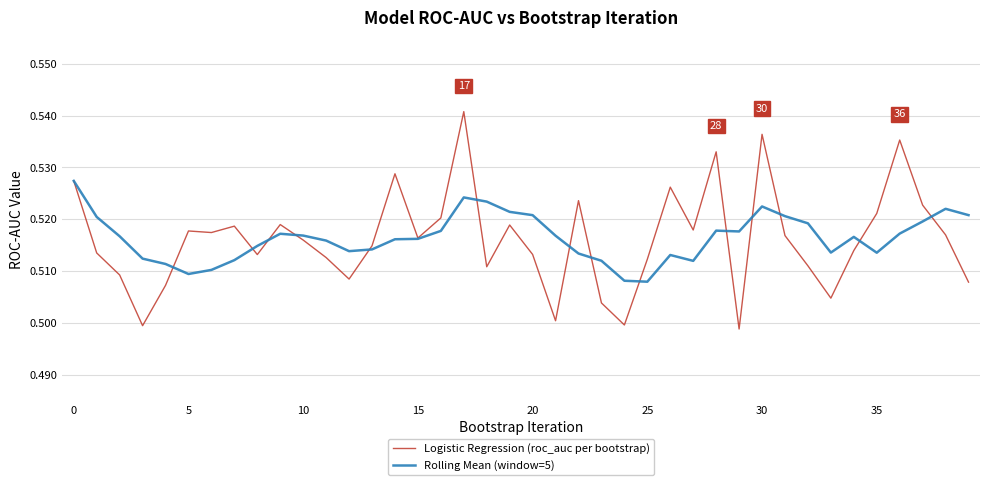

In Logistic Regression (roc_auc per bootstrap), how many points are lower than both neighbors (excluding endpoints)?

11